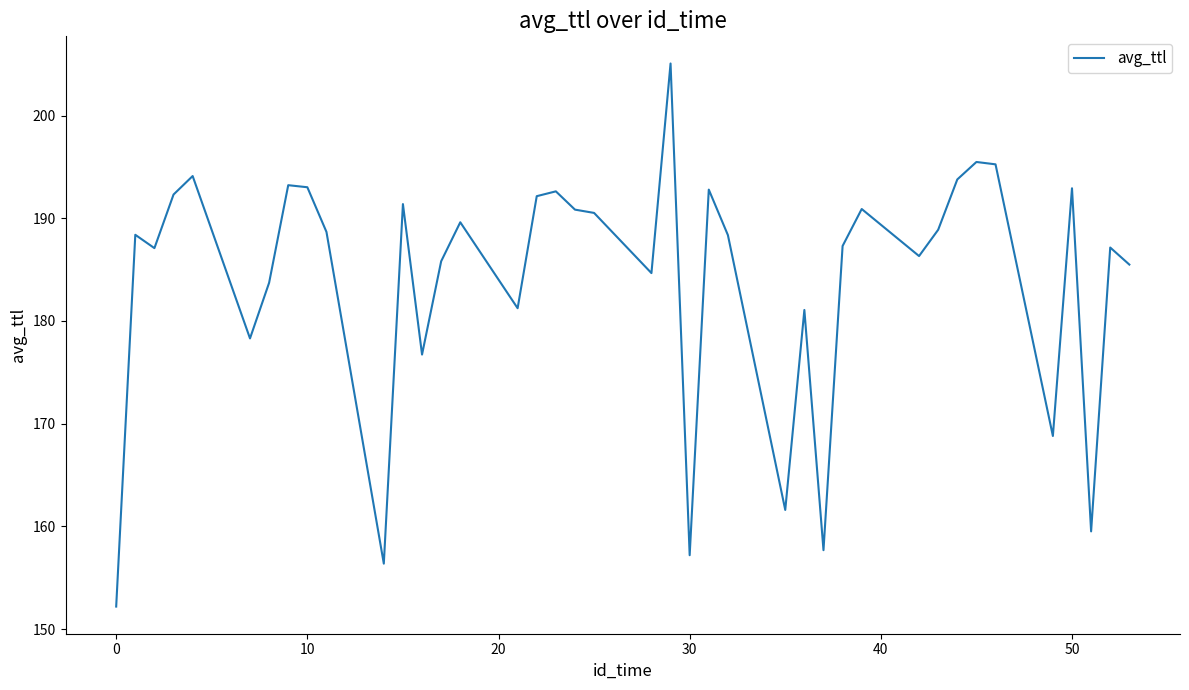

What is the minimum value shown in the chart?

152.2